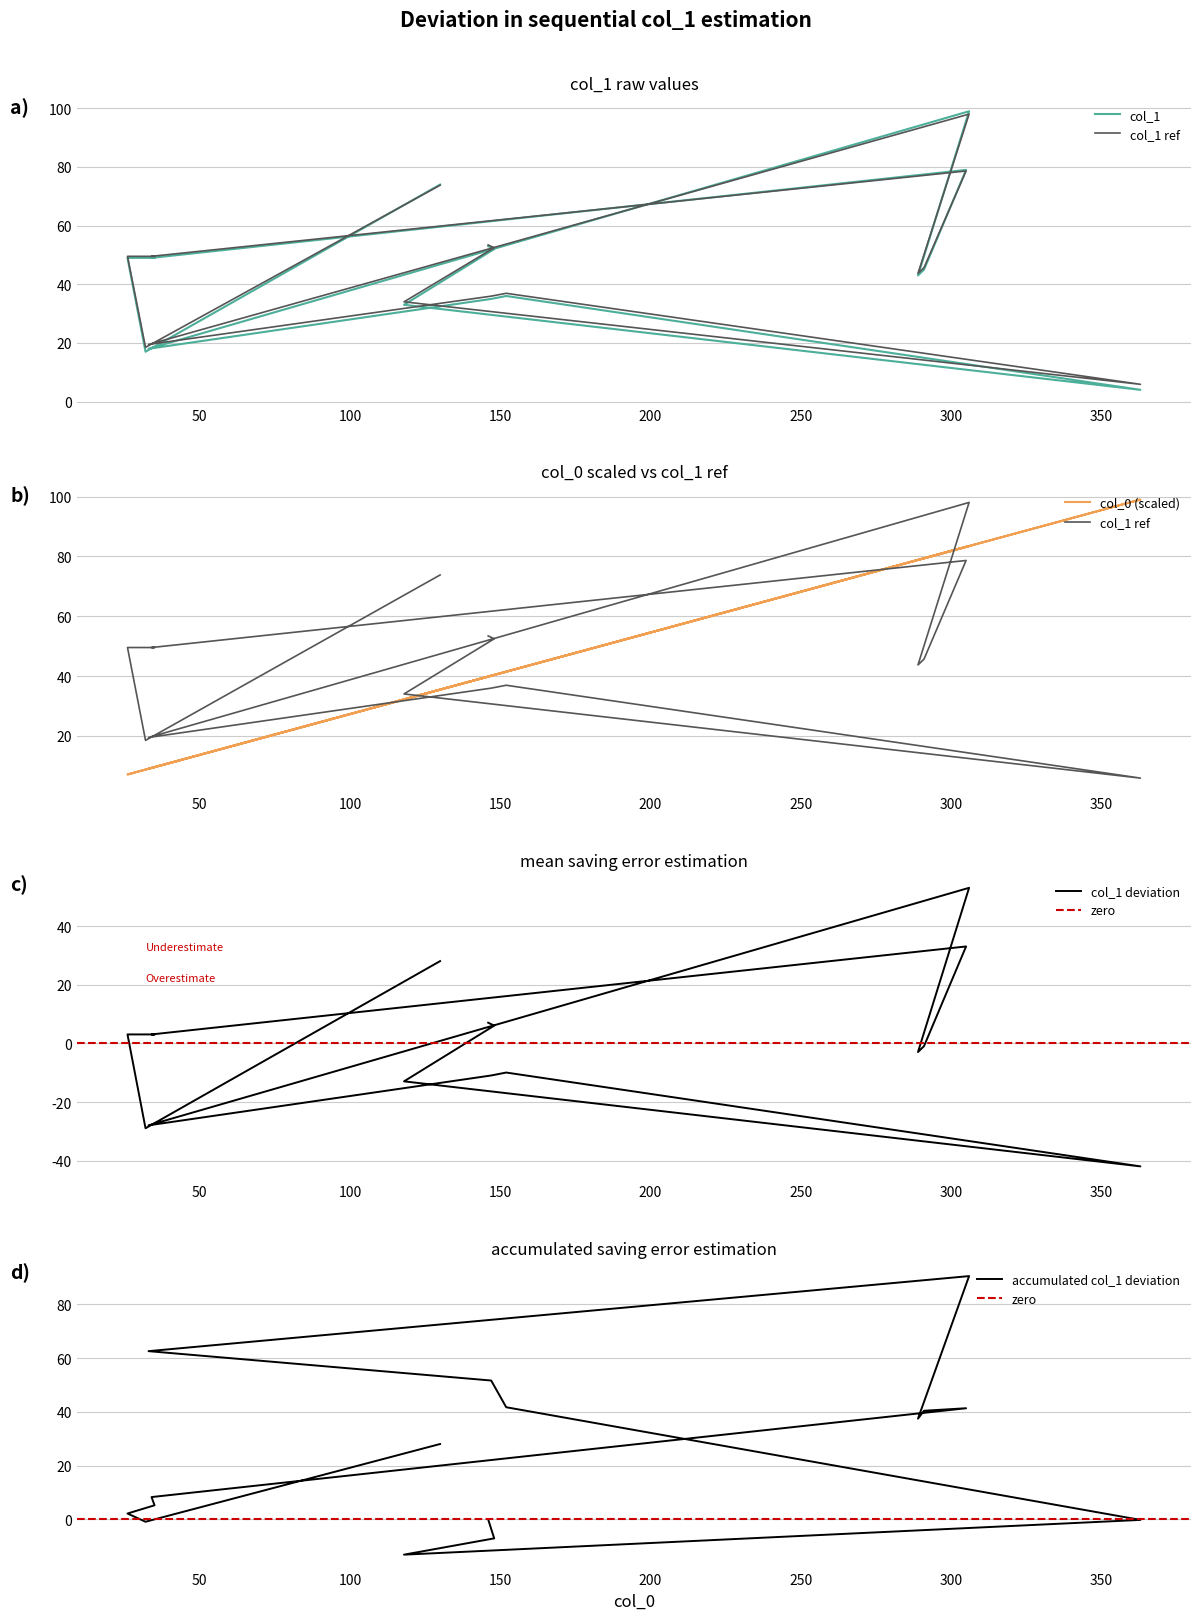

Reading left to right, list all the values displayed in this chart.

130=74	32=17	26=49	35=49	34=49	305=79	291=45	289=43	306=99	33=18	147=35	152=36	363=4	118=33	148=52	146=53